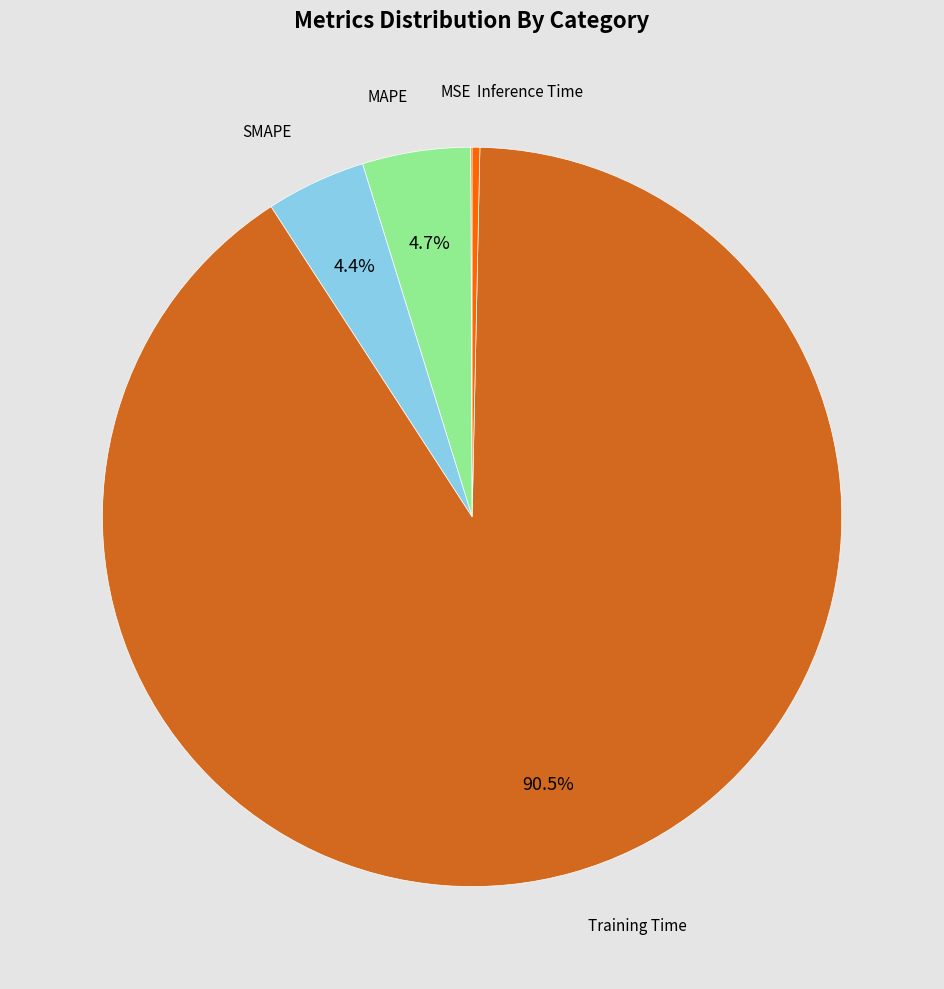

Does any single category account for the majority?

Yes